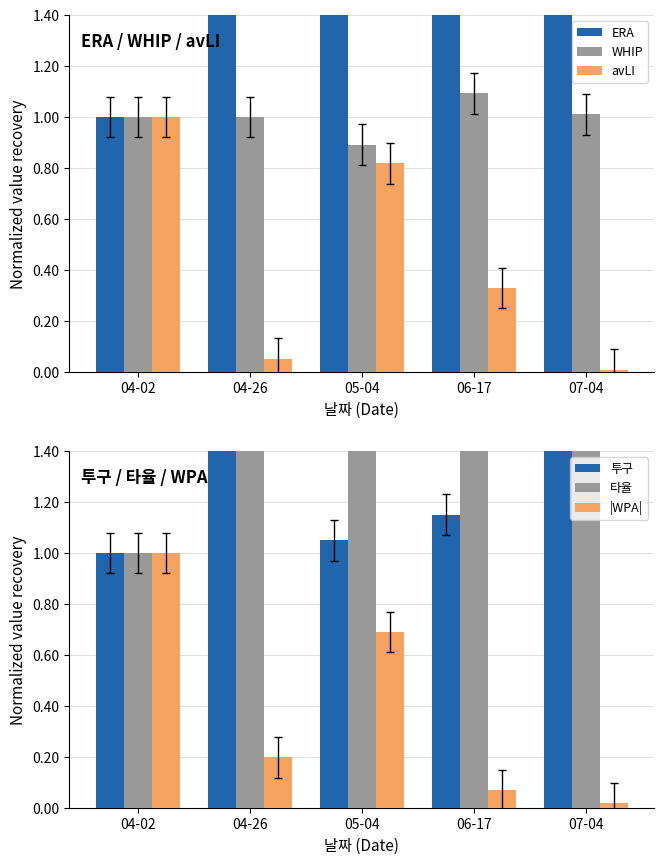

What is the average value of the avLI series?

0.4